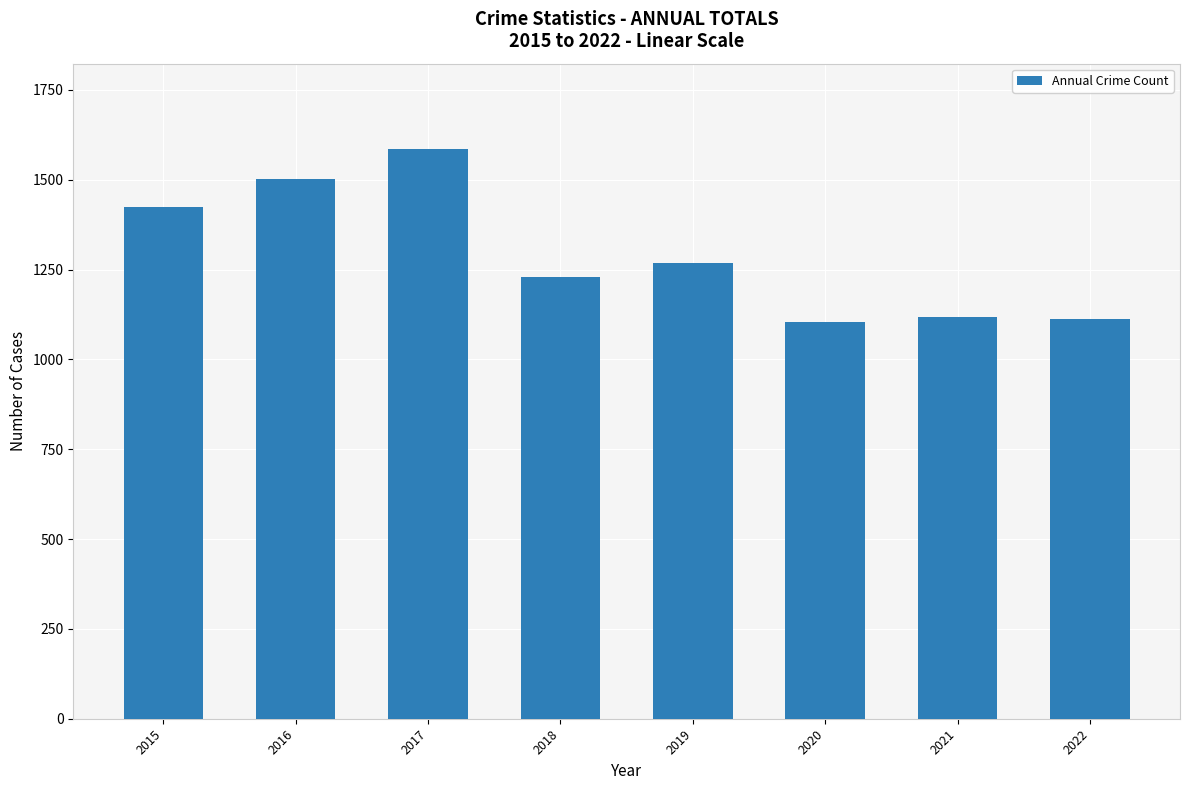

What is the difference between the maximum and minimum values?

481